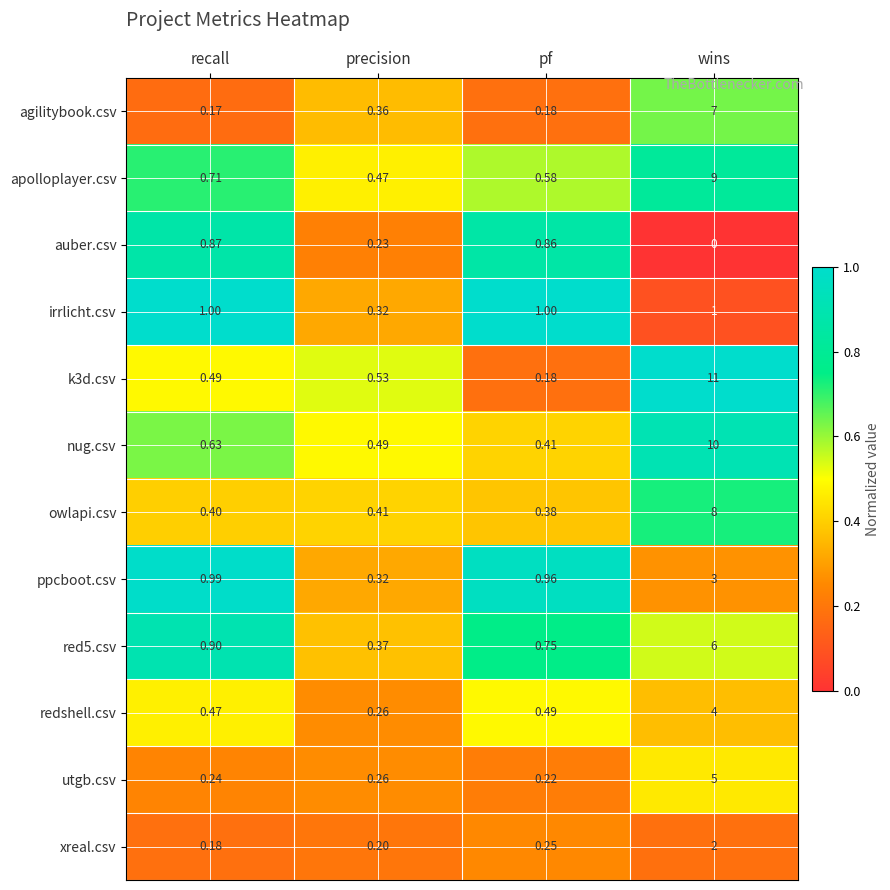

Rank the categories by nug.csv value from highest to lowest.

wins, recall, precision, pf